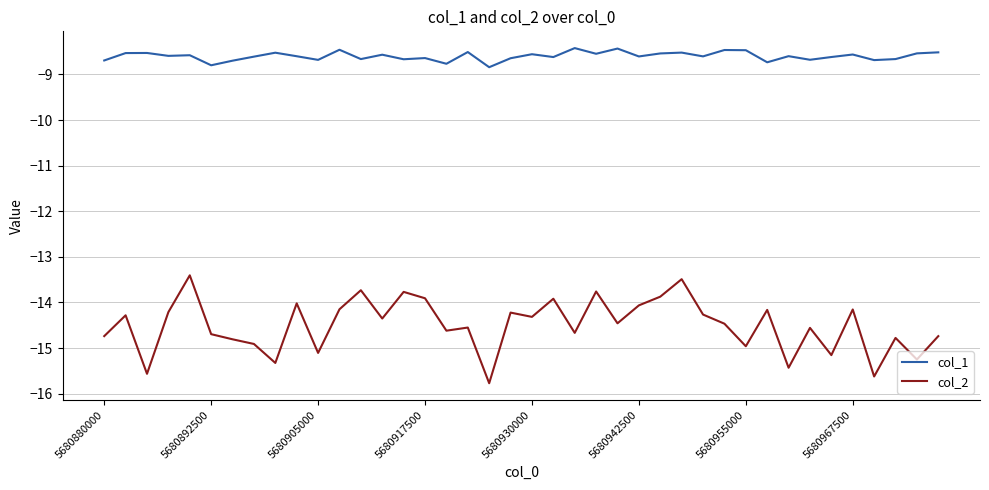

What is the greatest value displayed?

-8.4